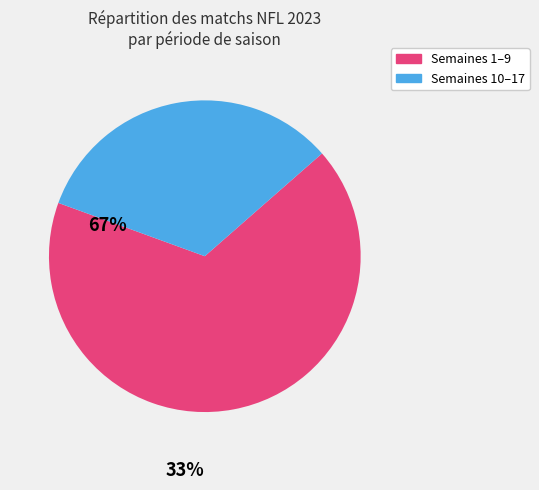

The Semaines 1–9 slice represents 67% of the pie. True or false?

True